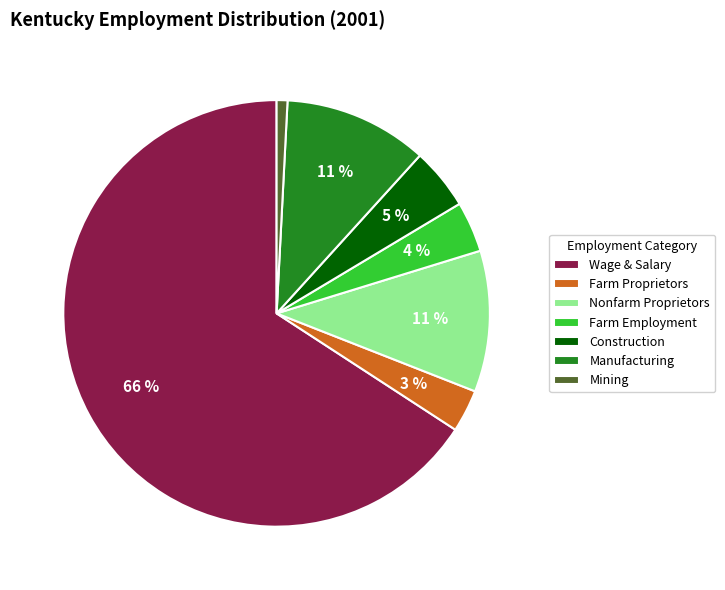

To the nearest percent, what portion does Mining represent?

1%